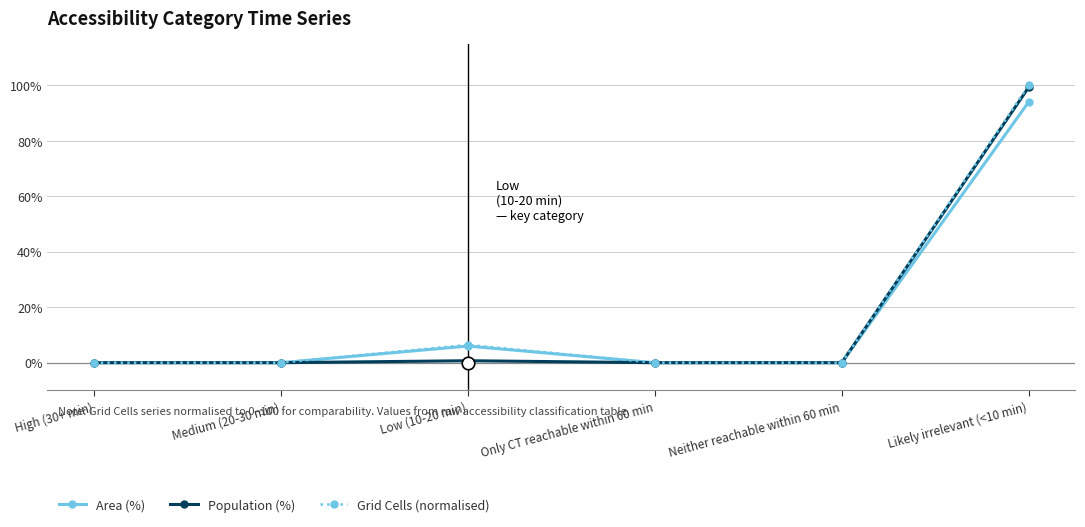

Which category has the highest value in the Grid Cells (normalised) series?

Likely irrelevant (<10 min)